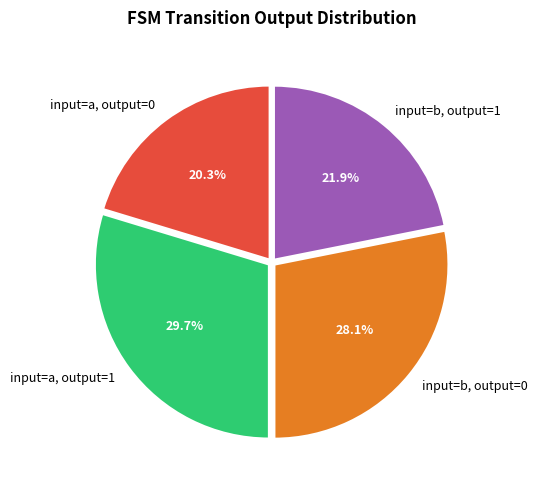

True or false: input=b, output=1 accounts for 22% of the total.

True